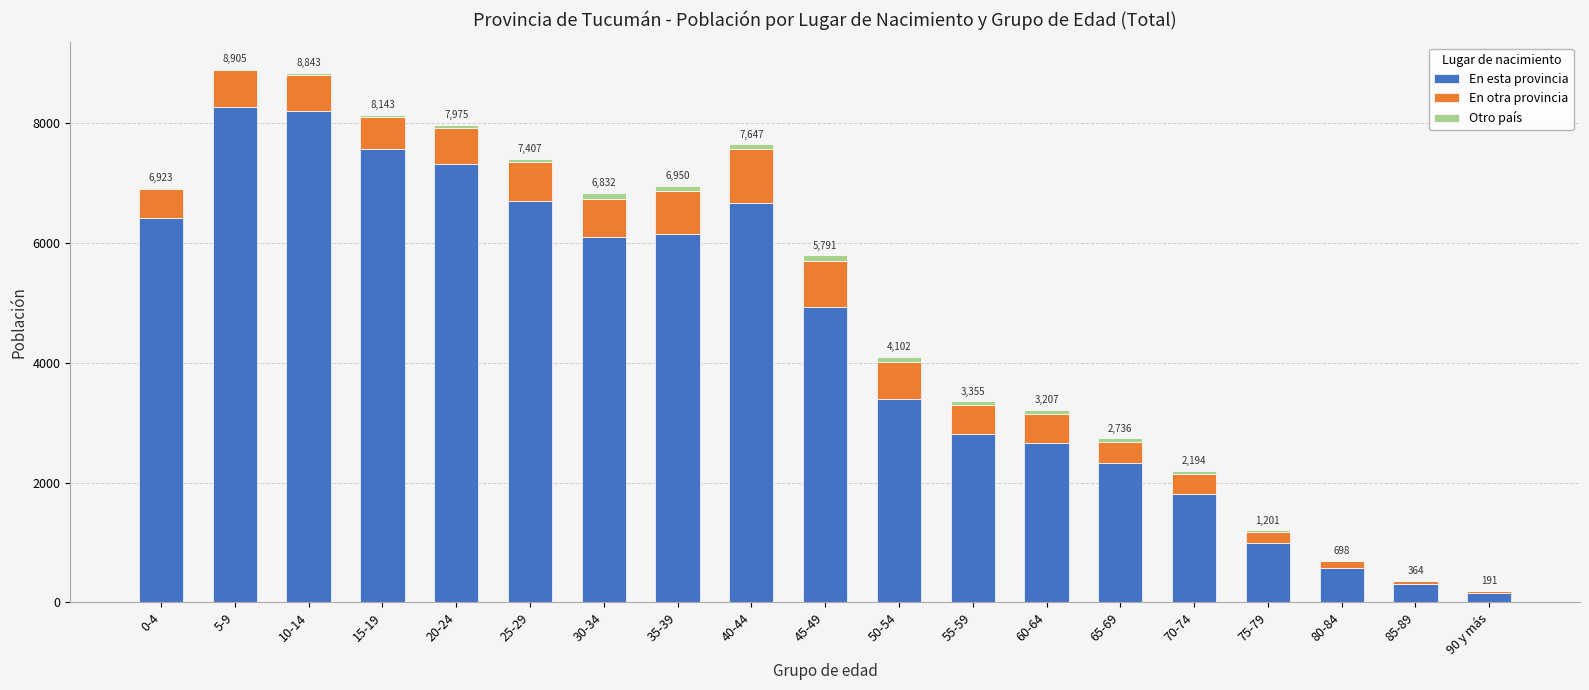

Where does the En esta provincia series first go above 4924?

0-4